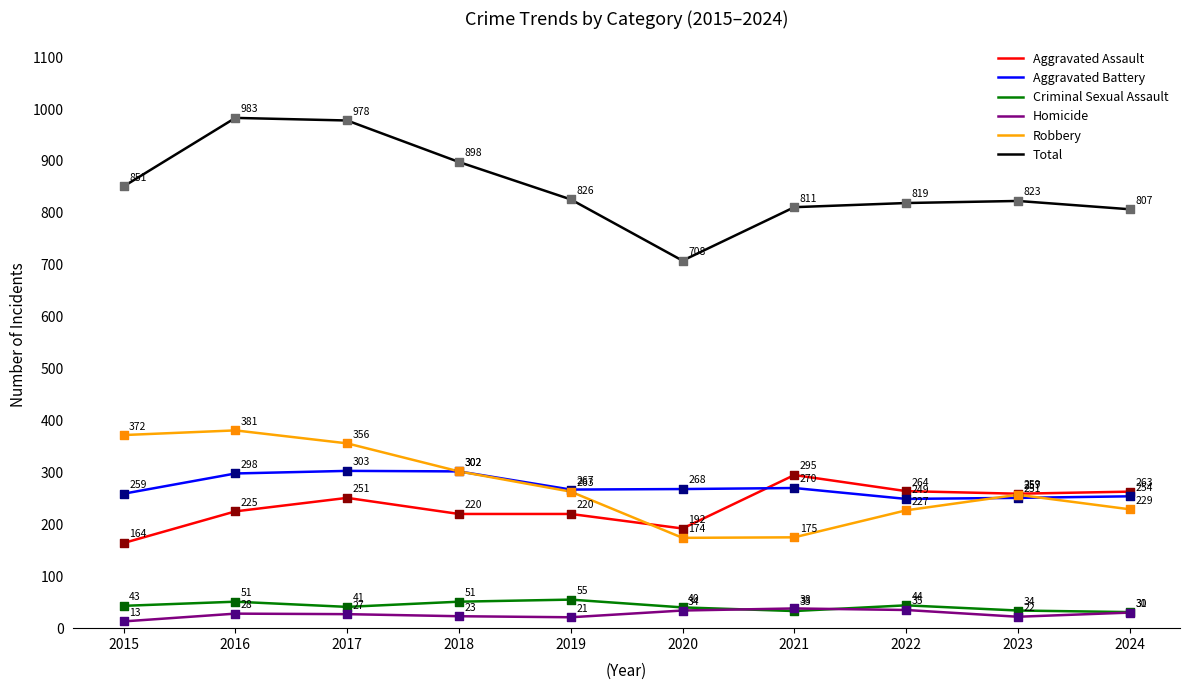

What is the total value across all series at 2019?

1652